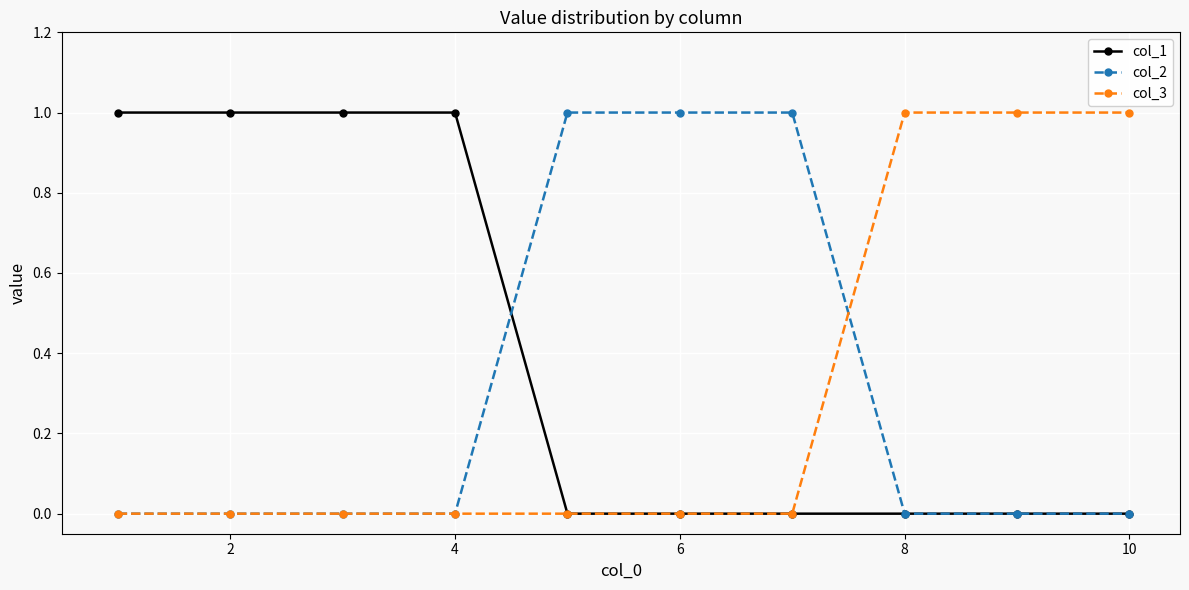

Reading left to right, transcribe all the data shown in this chart.

col_1: 1	1	1	1	0	0	0	0	0	0
col_2: 0	0	0	0	1	1	1	0	0	0
col_3: 0	0	0	0	0	0	0	1	1	1